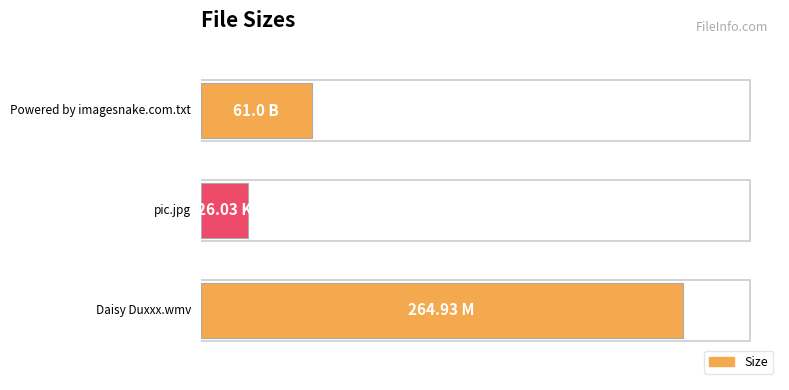

Are the bars horizontal?

Yes